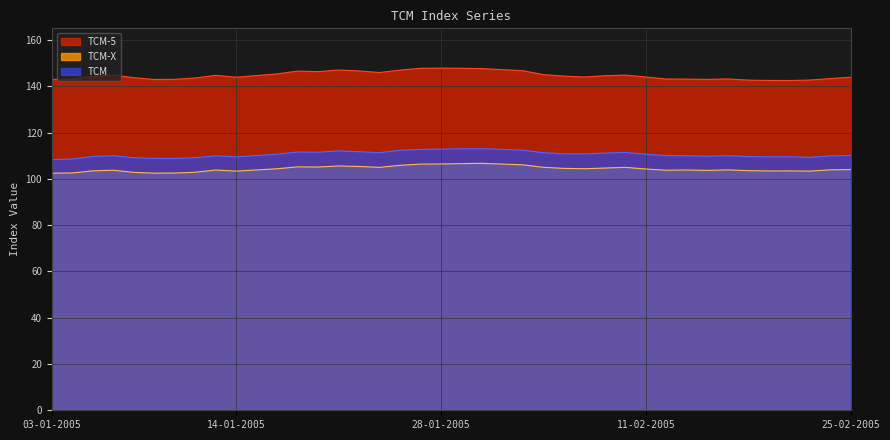

The value of TCM at 17-02-2005 is 110.0. True or false?

True